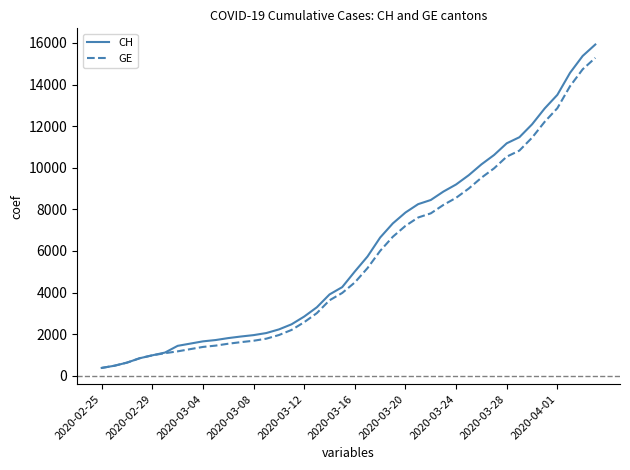

What is the smallest value displayed?

375